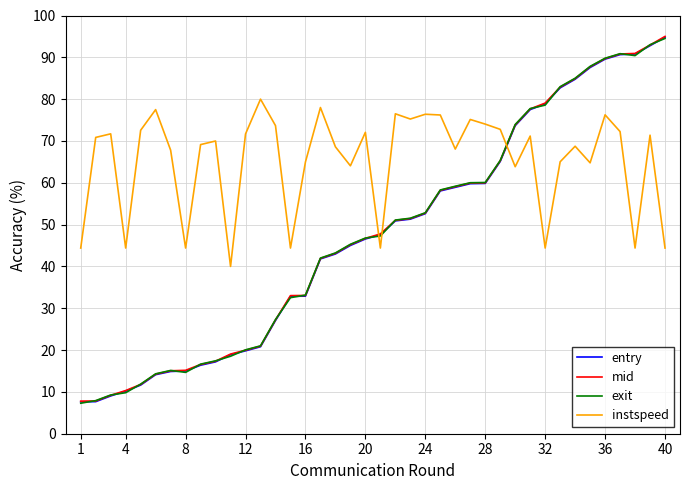

Which series has the largest total across all categories?

instspeed